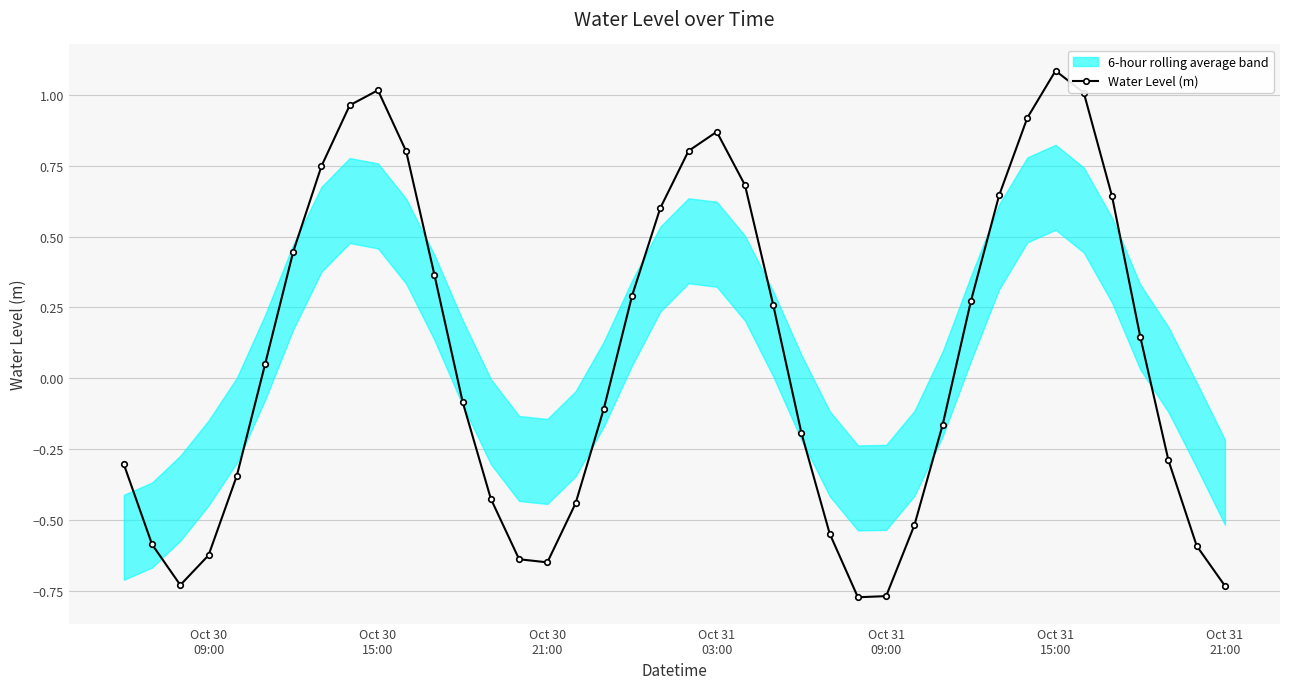

How many values are above zero?

20